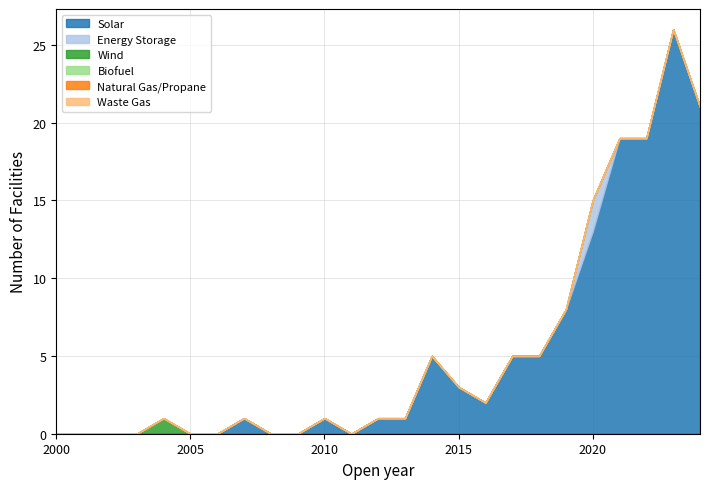

True or false: Biofuel and Energy Storage cross at least once.

False